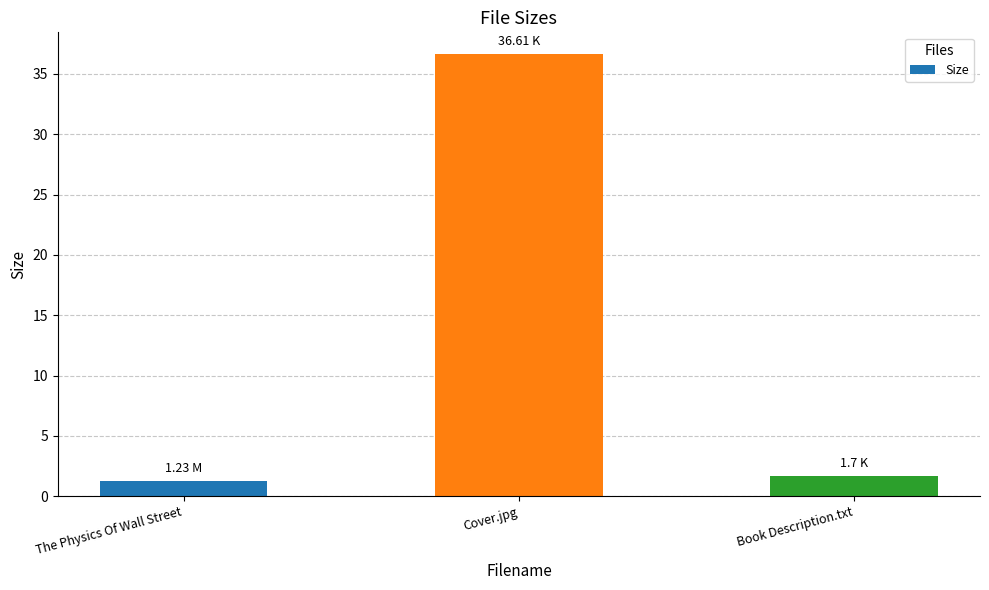

Approximately how many times larger is the value at Cover.jpg compared to Book Description.txt?

21.5